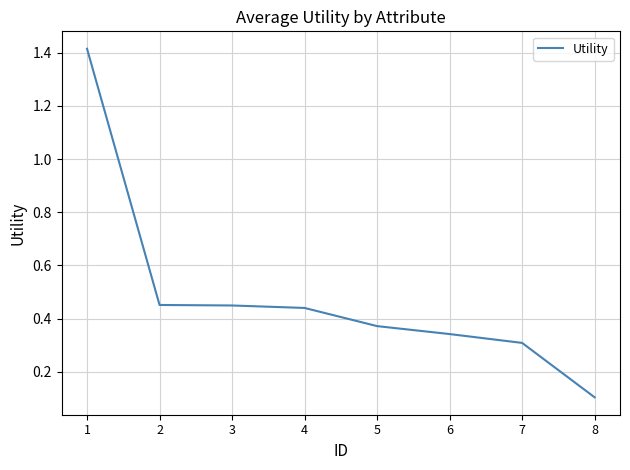

What is the difference between the maximum and minimum values?

1.3